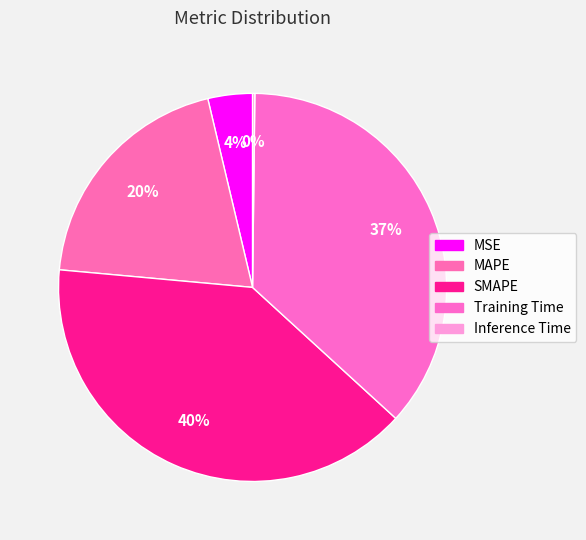

To the nearest percent, what percentage of the pie is SMAPE?

40%